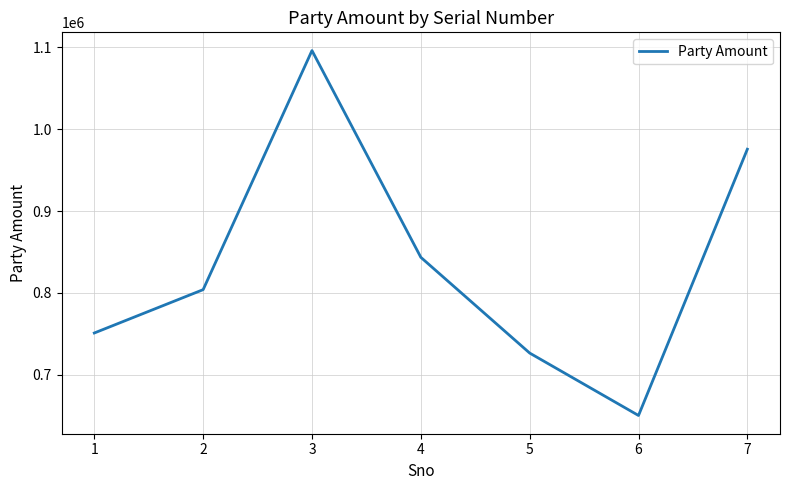

True or false: there are more than 2 points higher than both neighbors.

False